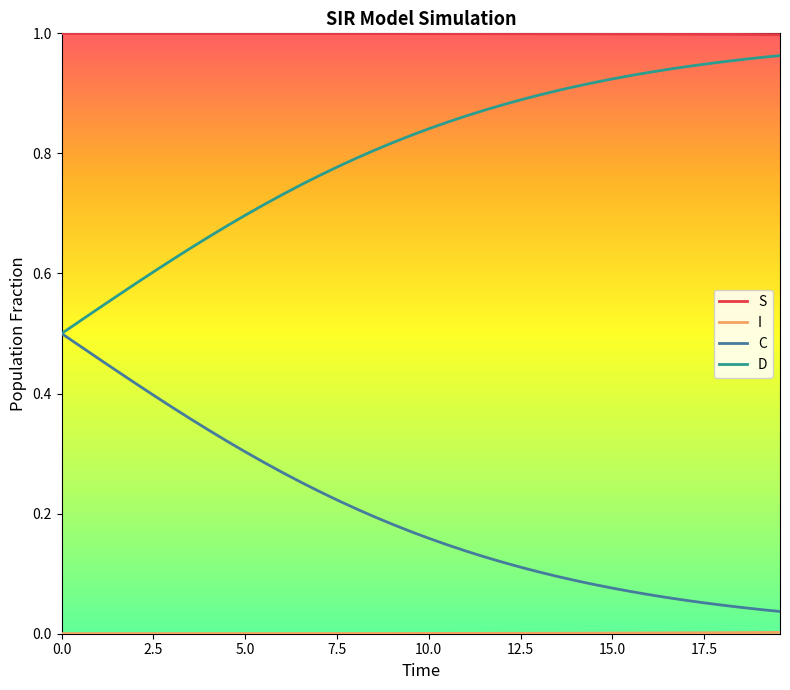

True or false: D and S intersect in this chart.

False